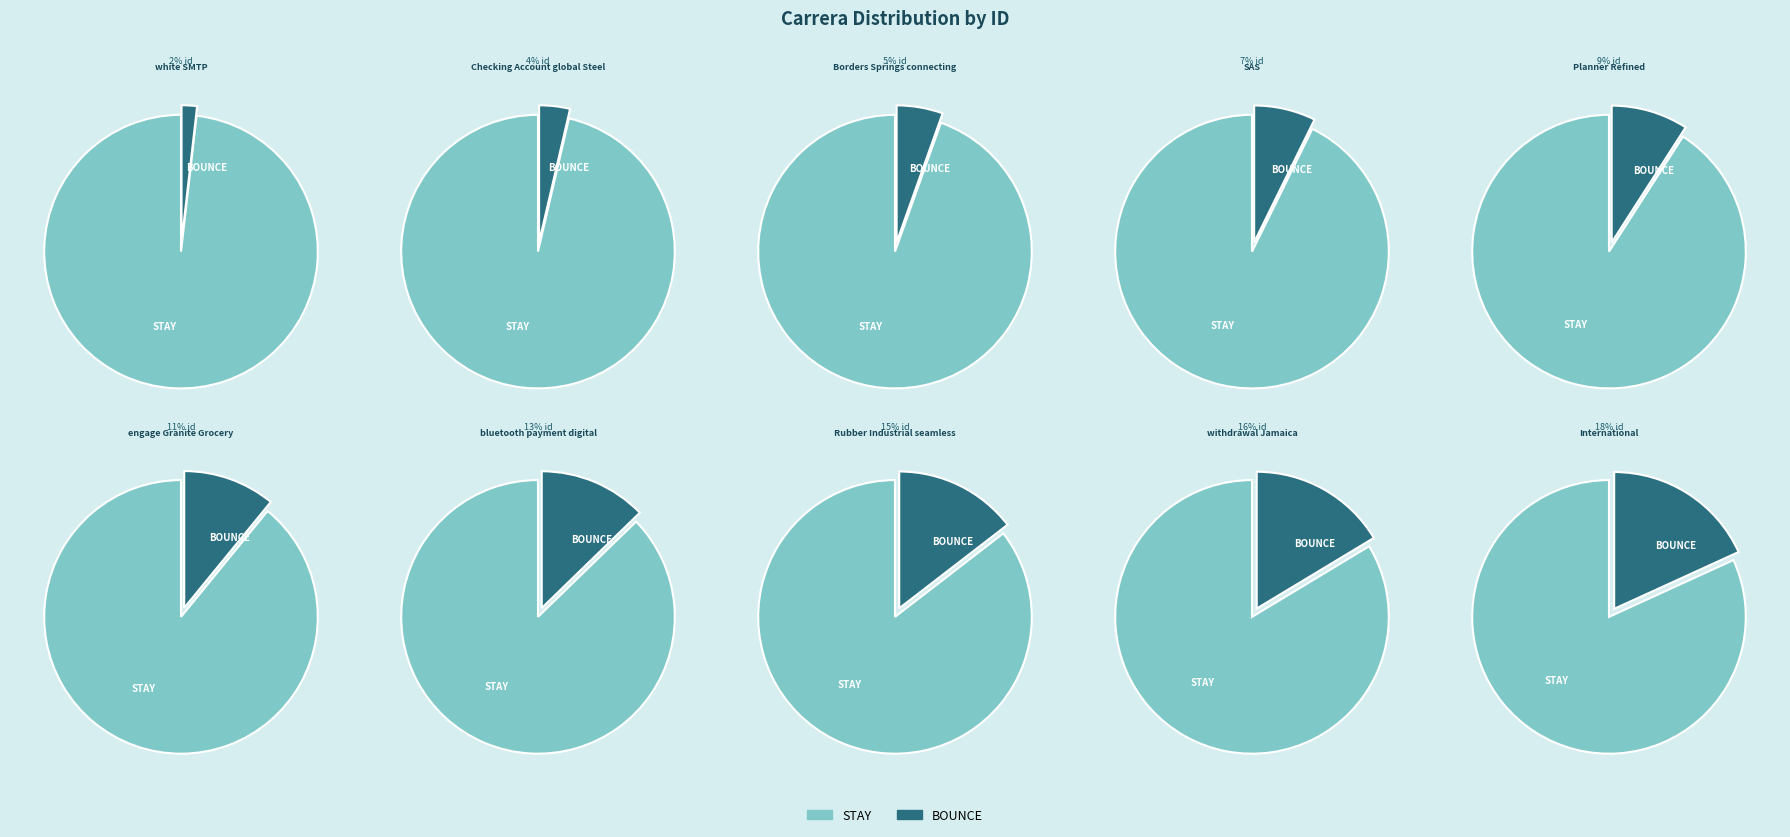

What percentage is the Checking Account global Steel slice, to the nearest percent?

4%